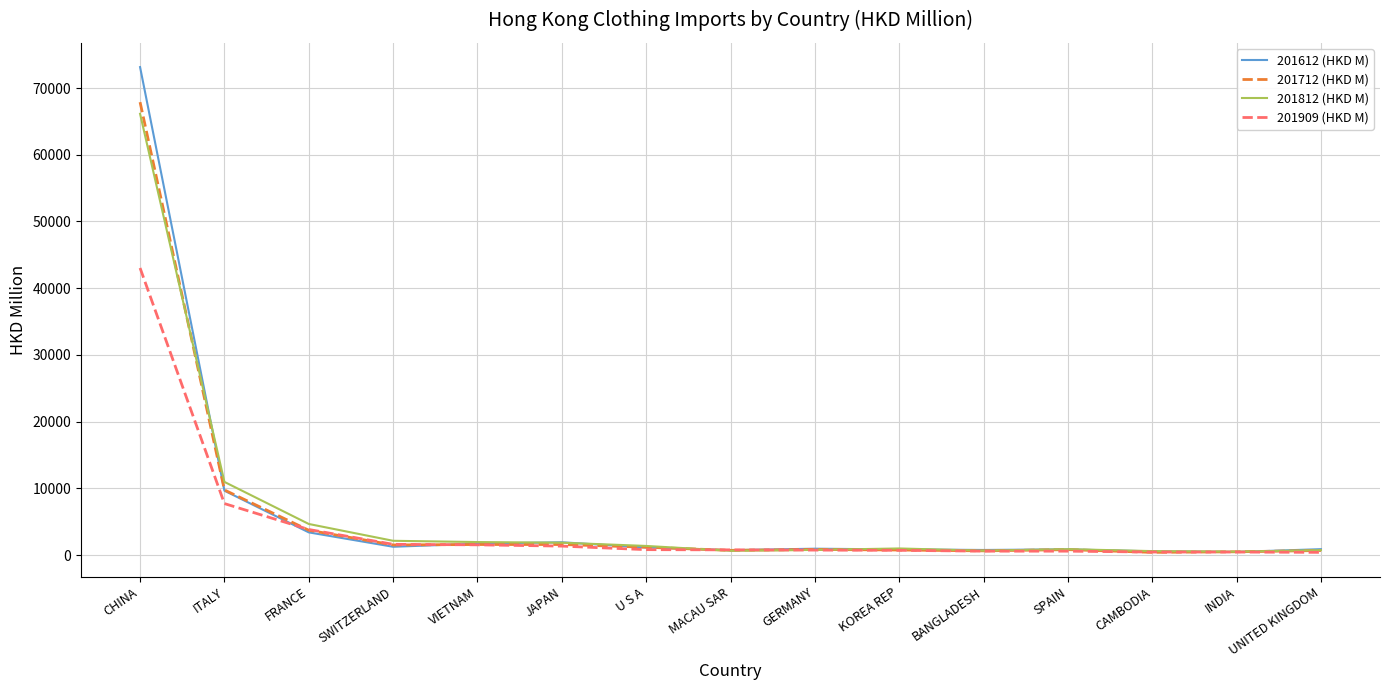

What is the minimum value for 201909 (HKD M)?

403.5